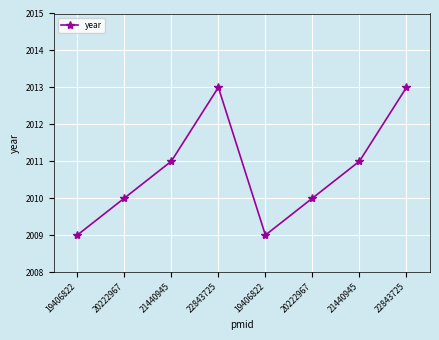

Count the values in the range 2010 to 2013.

6